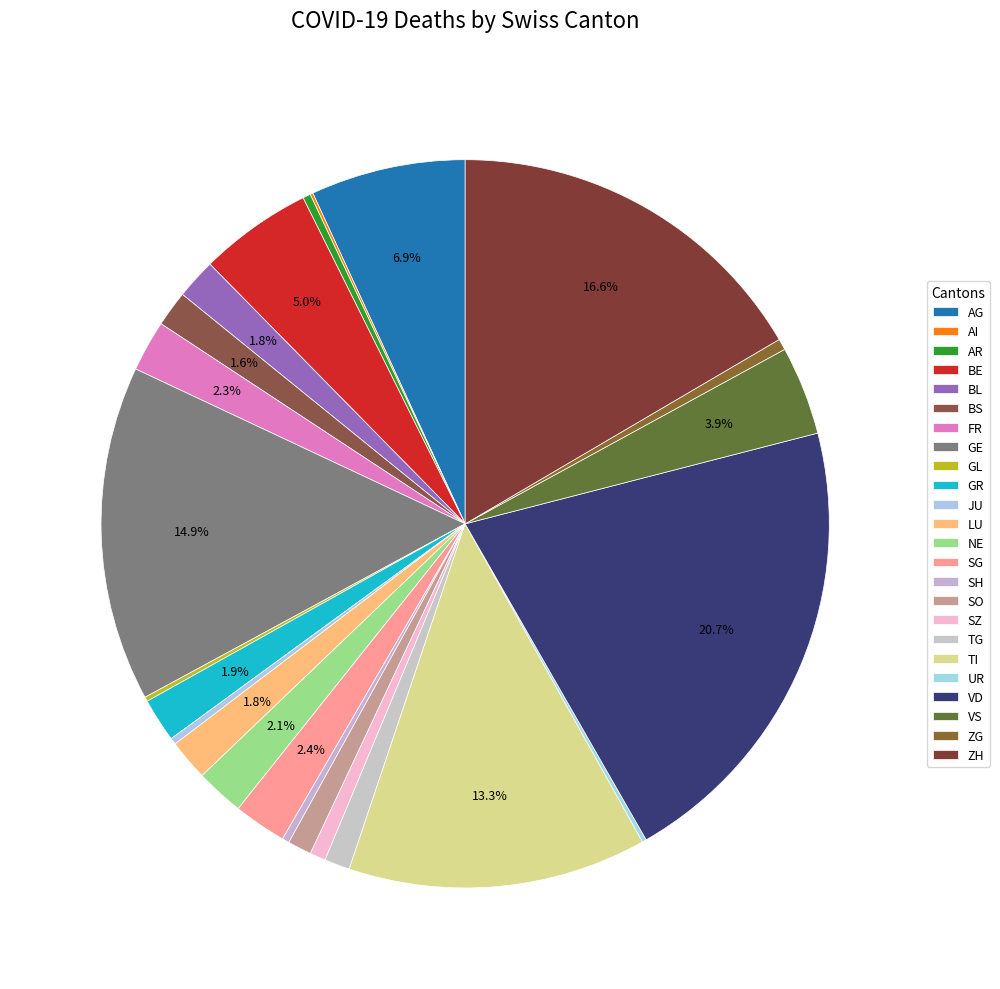

What is the largest slice in the pie chart?

VD